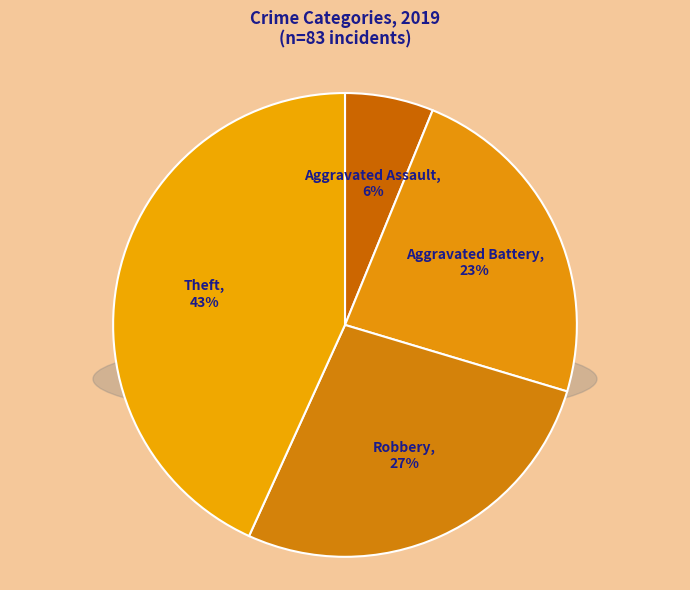

To the nearest percent, what is the difference between the largest and smallest slice percentages?

37%